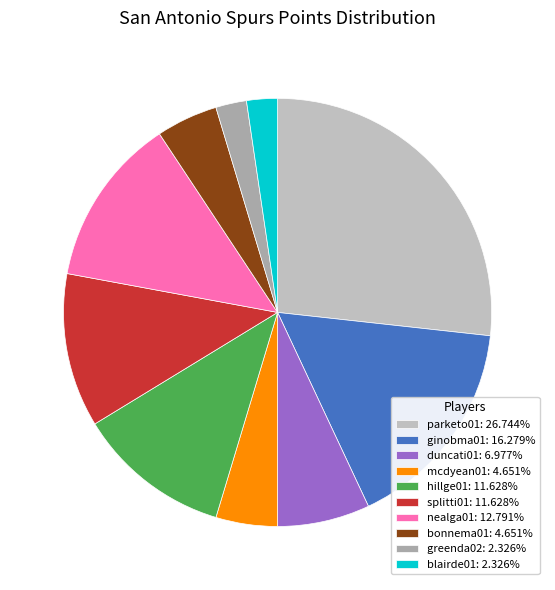

Count the number of slices in the pie.

10